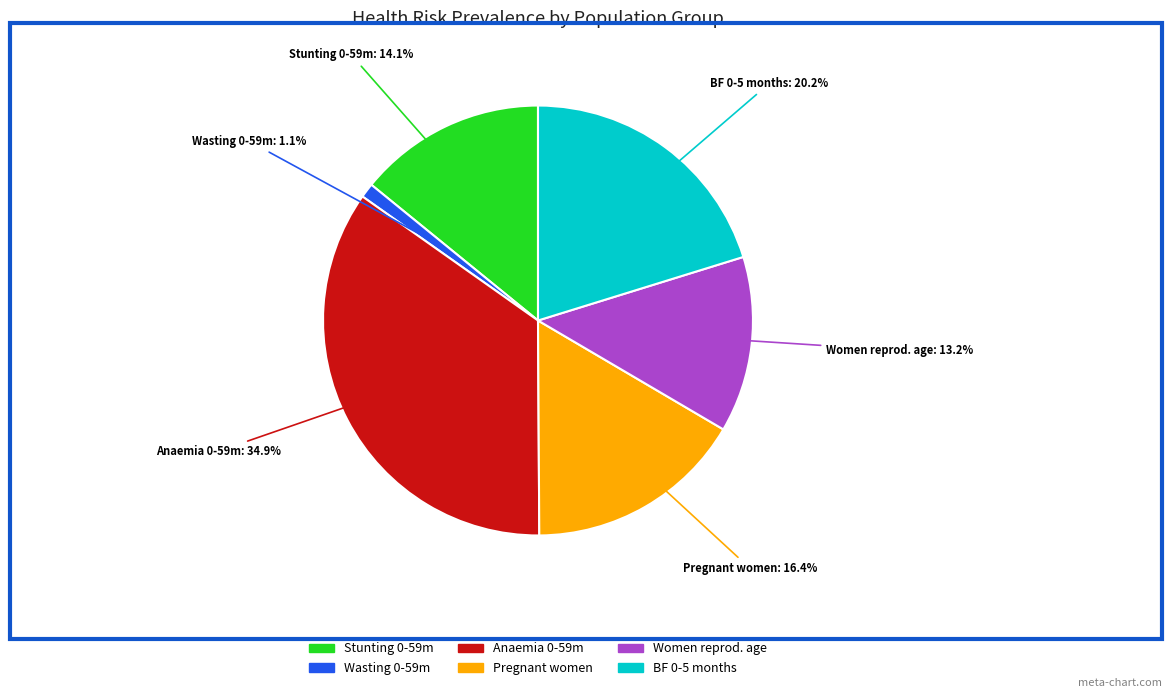

Is there a majority slice in this chart?

No